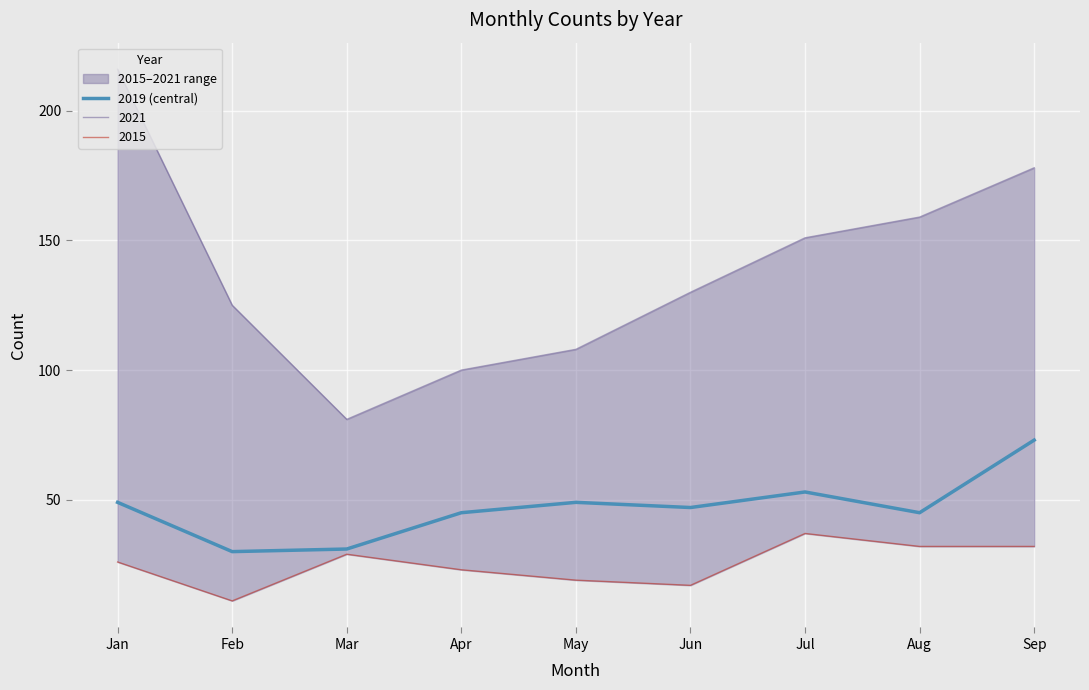

Reading left to right, extract all data points from this chart.

49	30	31	45	49	47	53	45	73